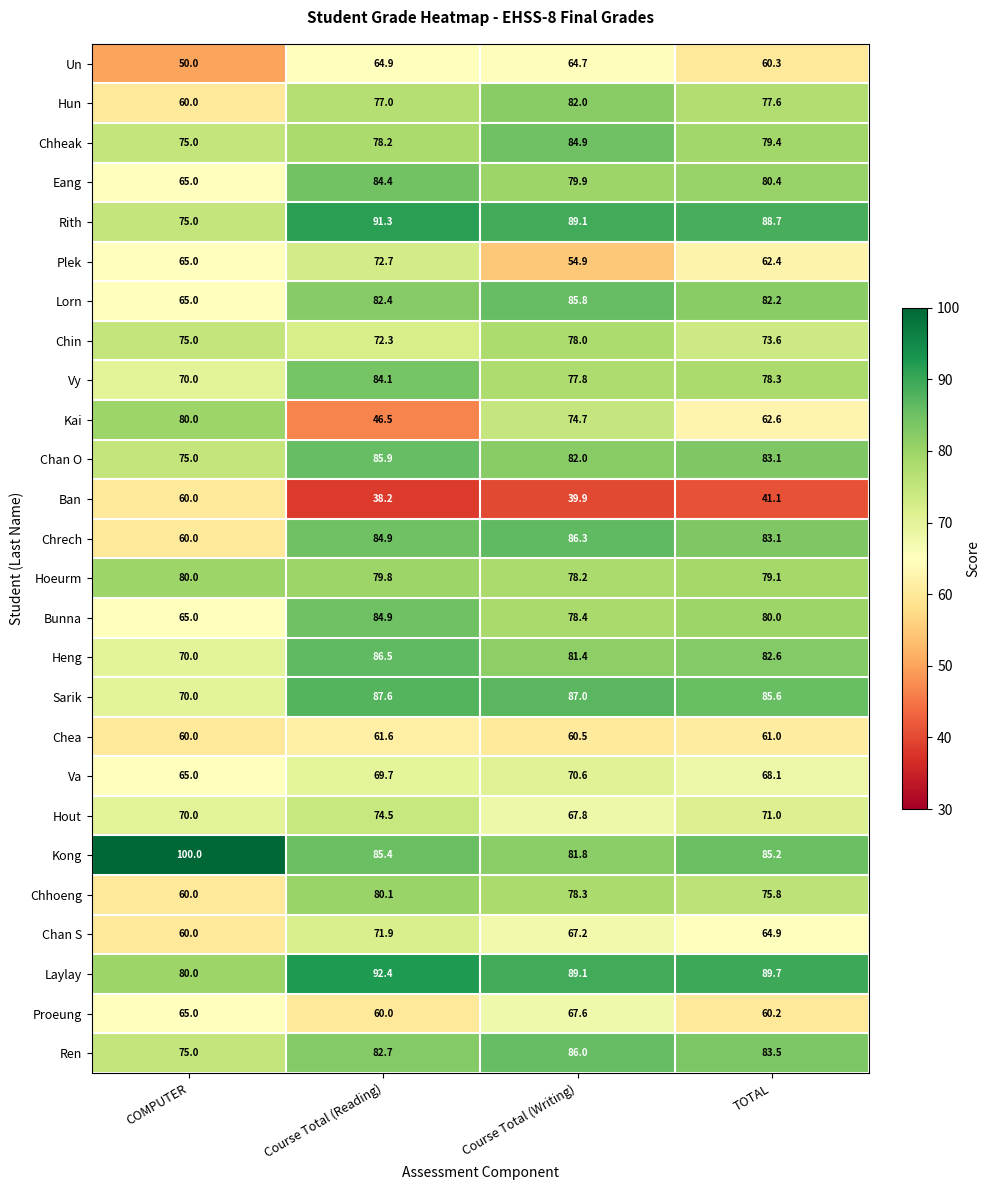

Which series has the widest spread of values?

Kai